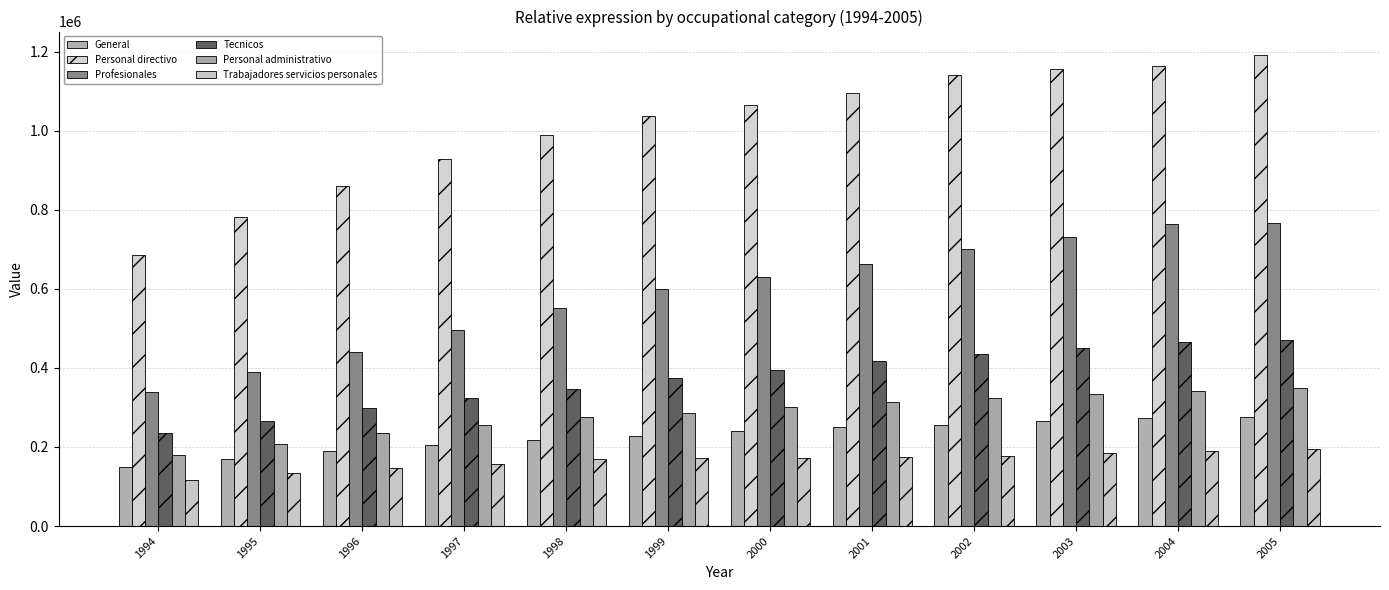

What is the difference between the highest and lowest values at 1994?

569698